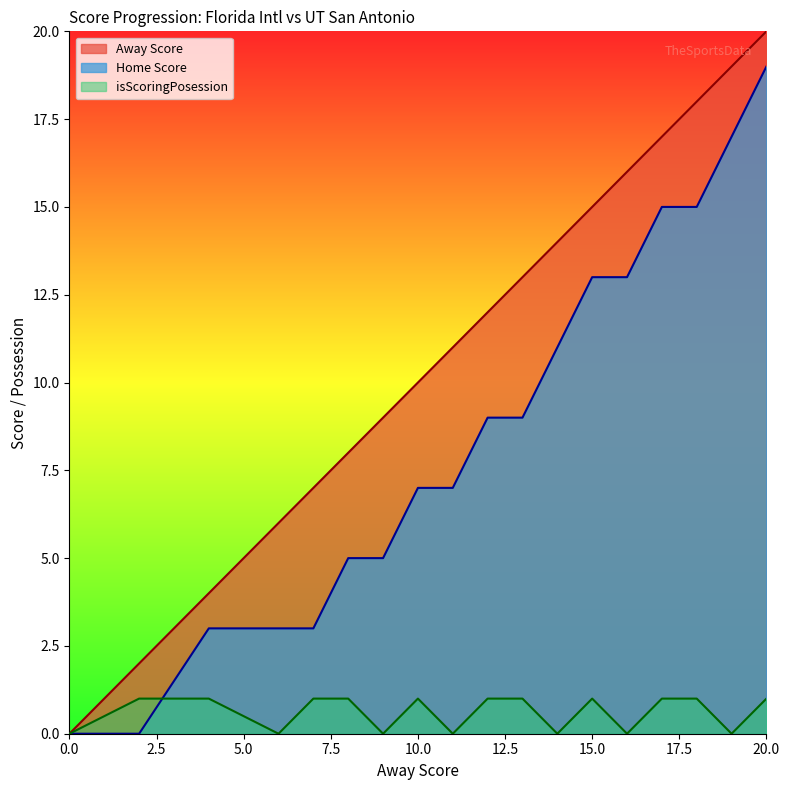

Rank the series by their average value, from lowest to highest.

isScoringPosession, Home Score, Away Score